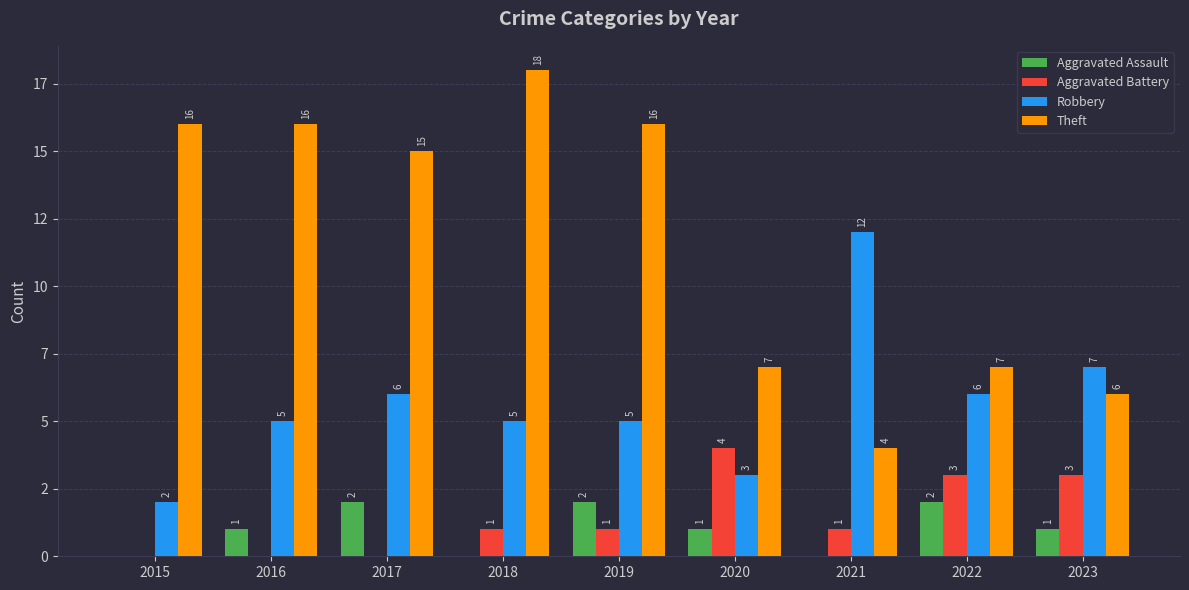

What value does the Aggravated Battery series have at 2021?

1